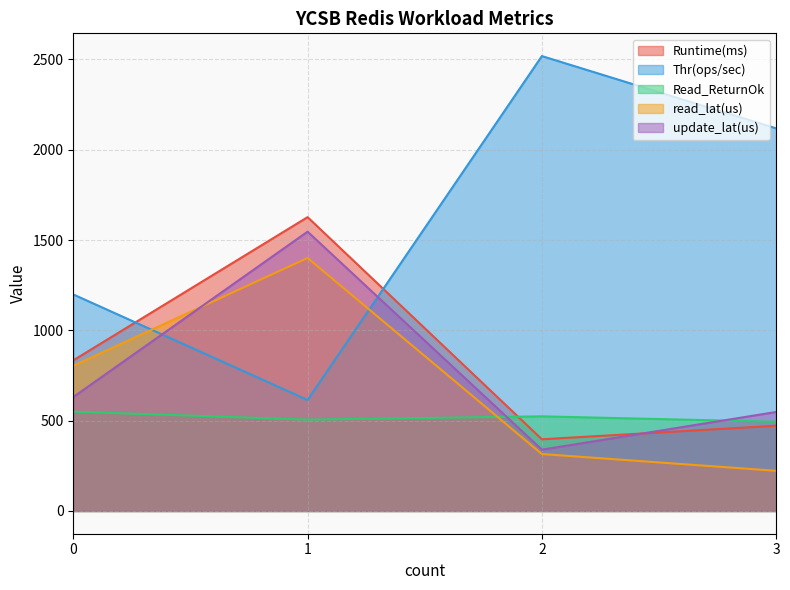

What is the difference between the second highest and second lowest values in the Runtime(ms) series?

362.0